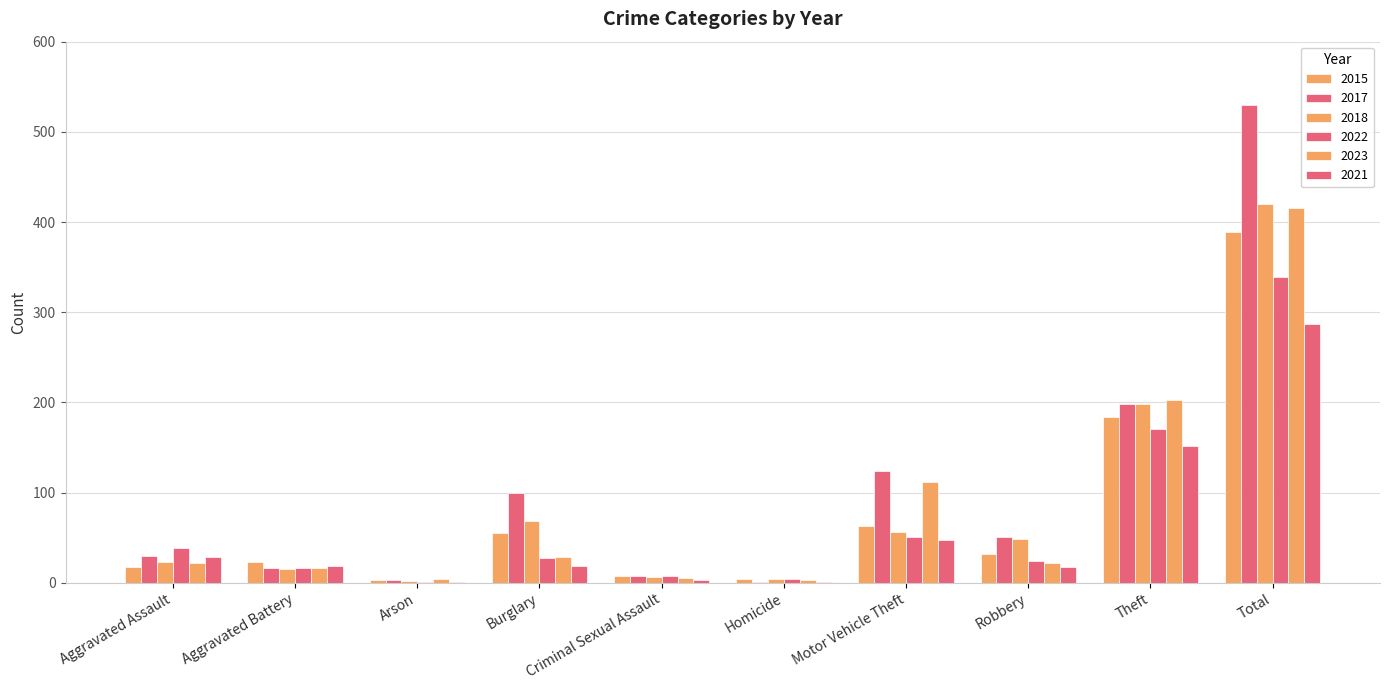

What is the sum of all 2021 values?

574